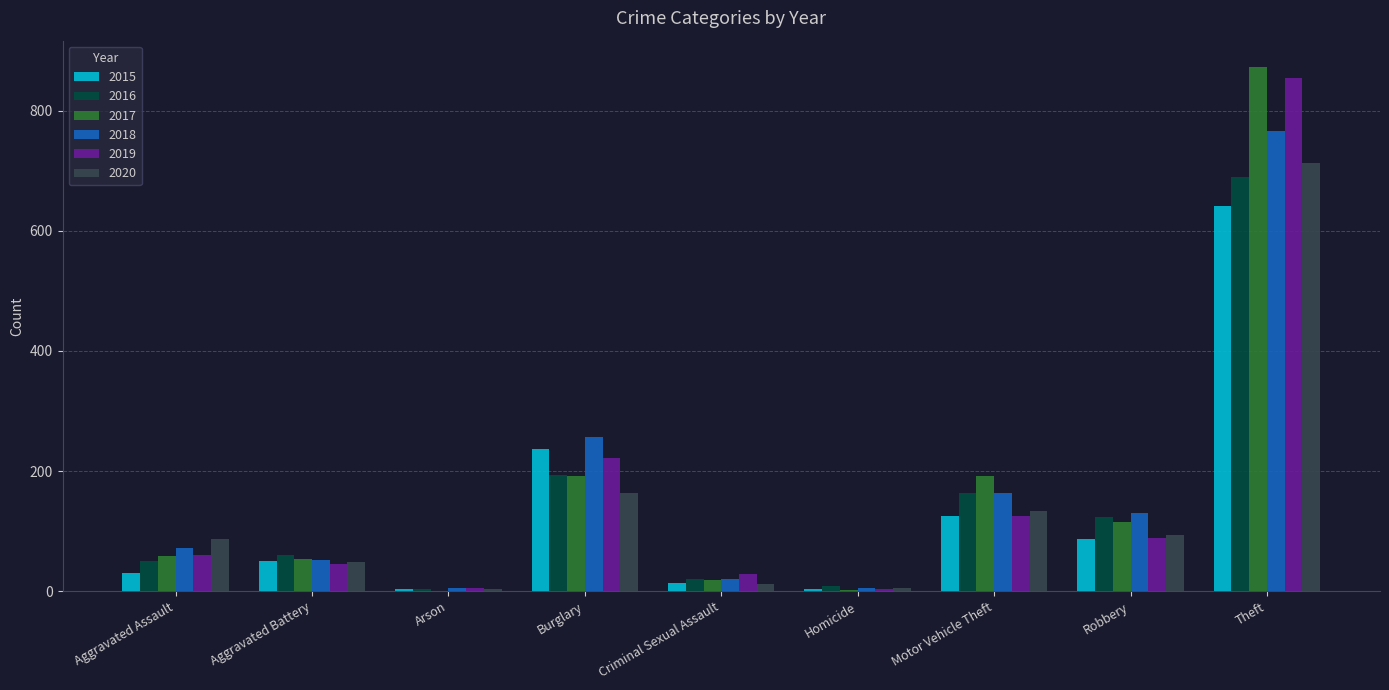

Are the bars horizontal?

No